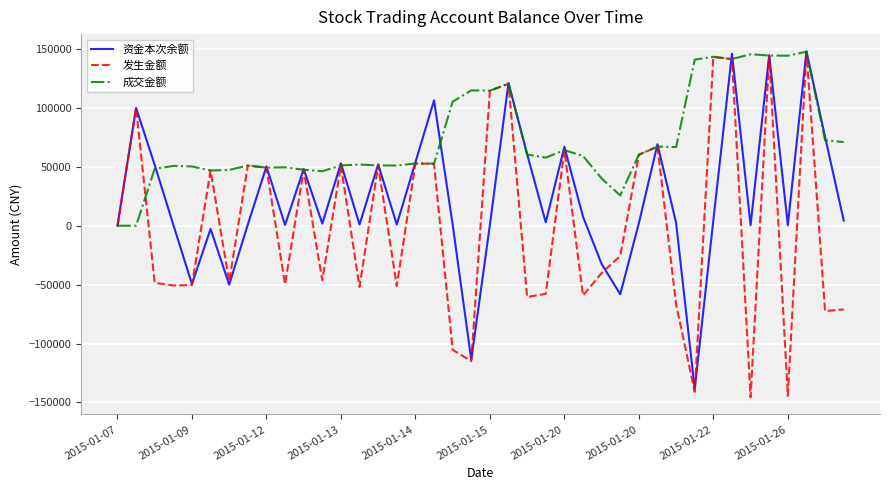

Which series has the largest total across all categories?

成交金额